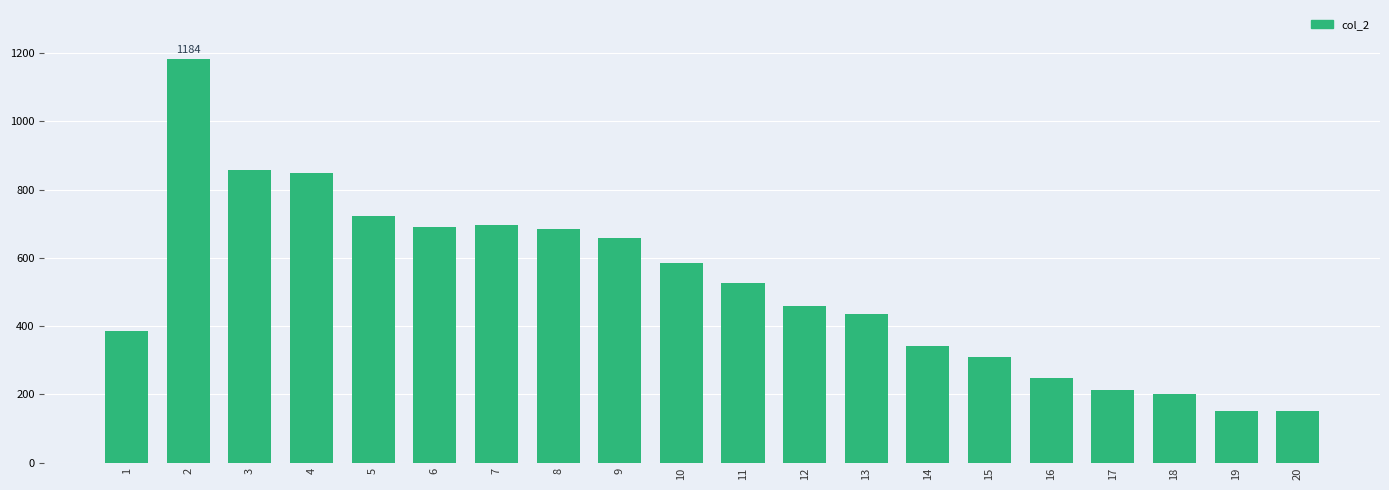

Which has a higher value, 19 or 16?

16